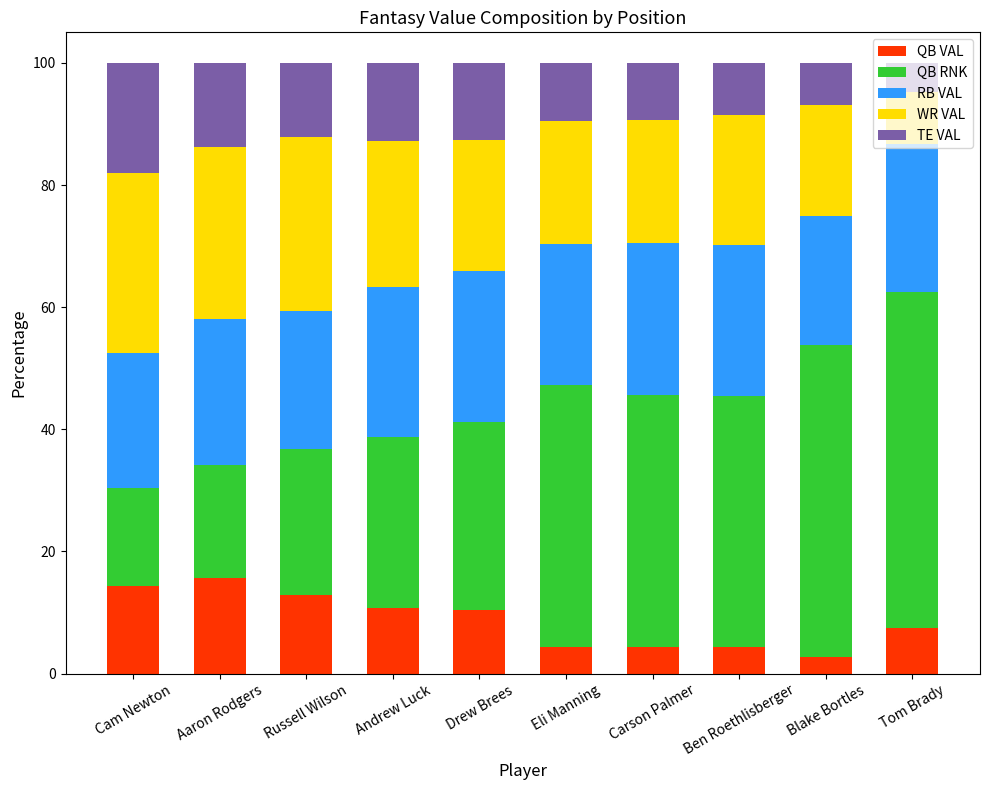

Read the QB VAL value at Ben Roethlisberger.

4.4